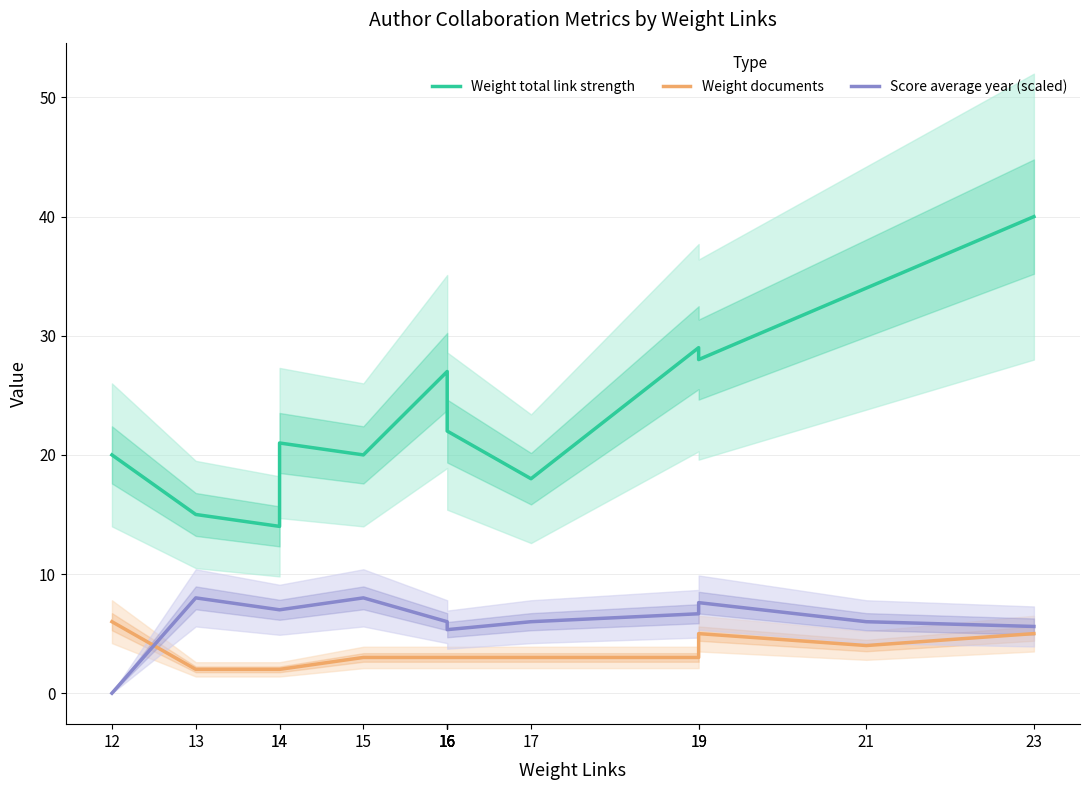

Rank the series by their maximum value, from lowest to highest.

Weight documents, Score average year (scaled), Weight total link strength